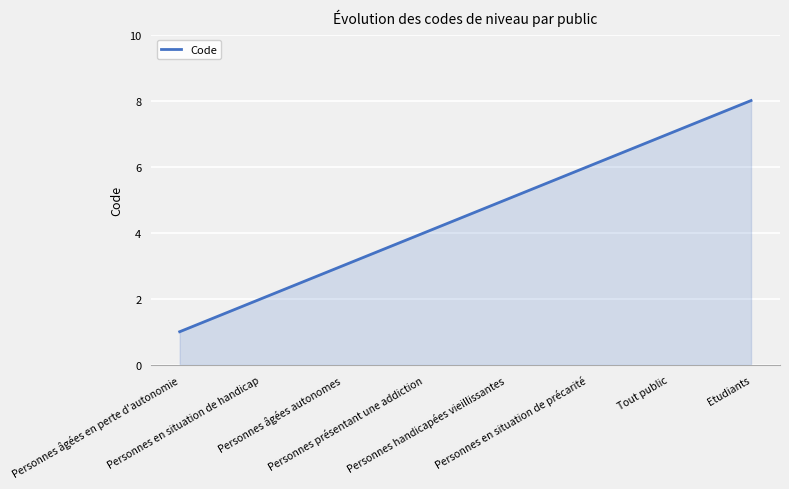

How many lines are shown in the chart?

1